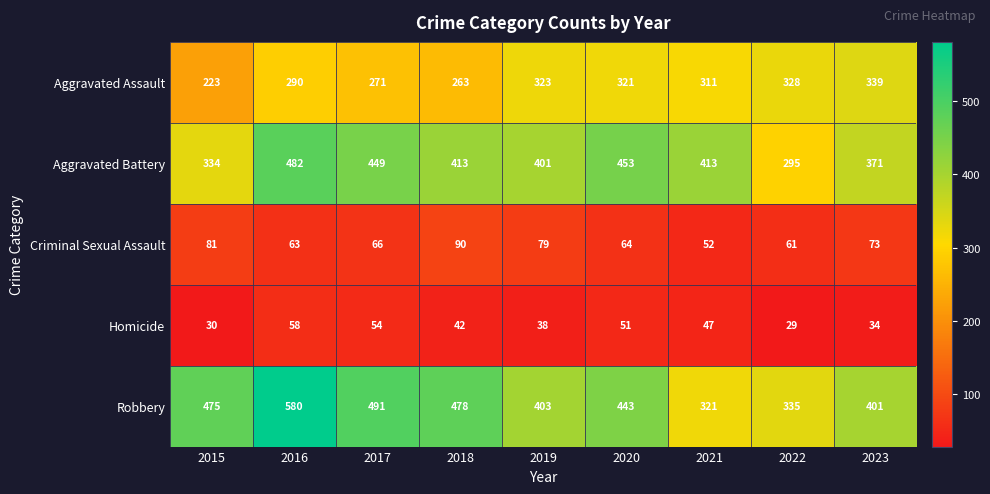

The value of Homicide at 2018 is 42. True or false?

True